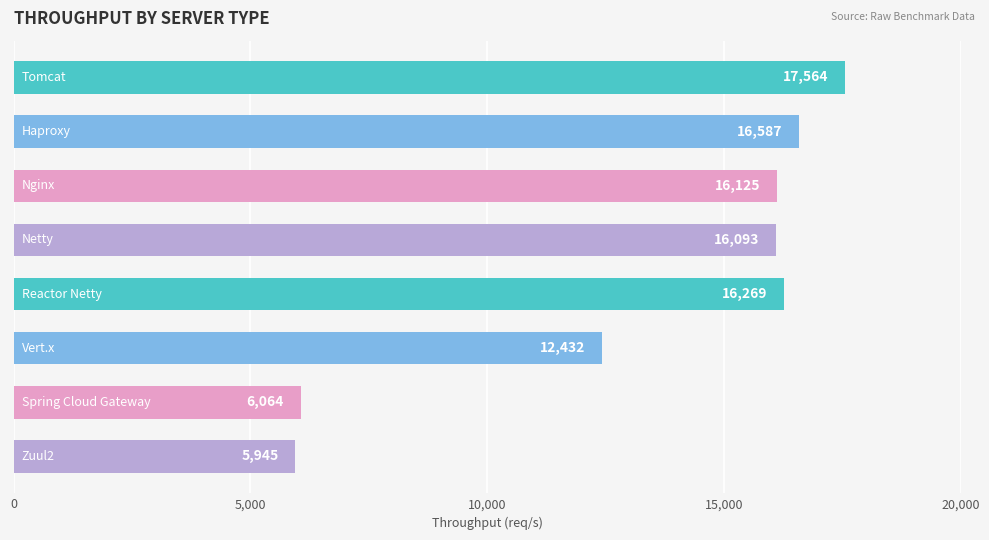

What is the value of the 3rd bar from the top?

16125.3